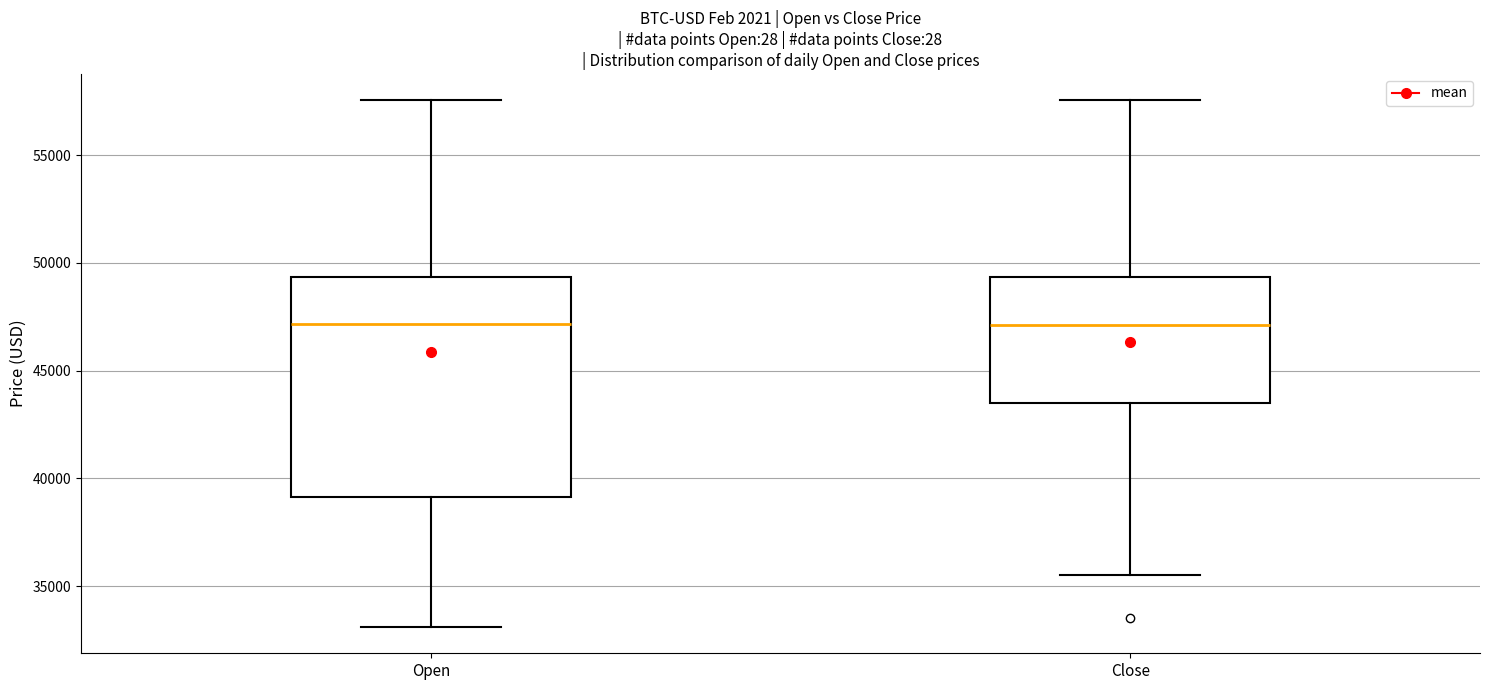

Reading left to right, transcribe this box plot: for each box, give where its median line is, the range the box spans, and where its two whiskers end, as read against the y-axis. The values are not printed on the chart, so give them approximately, as read against the axis.

Open: median 47000, box 39000 to 49500, whiskers 33000 to 57500
Close: median 47000, box 43500 to 49500, whiskers 35500 to 57500